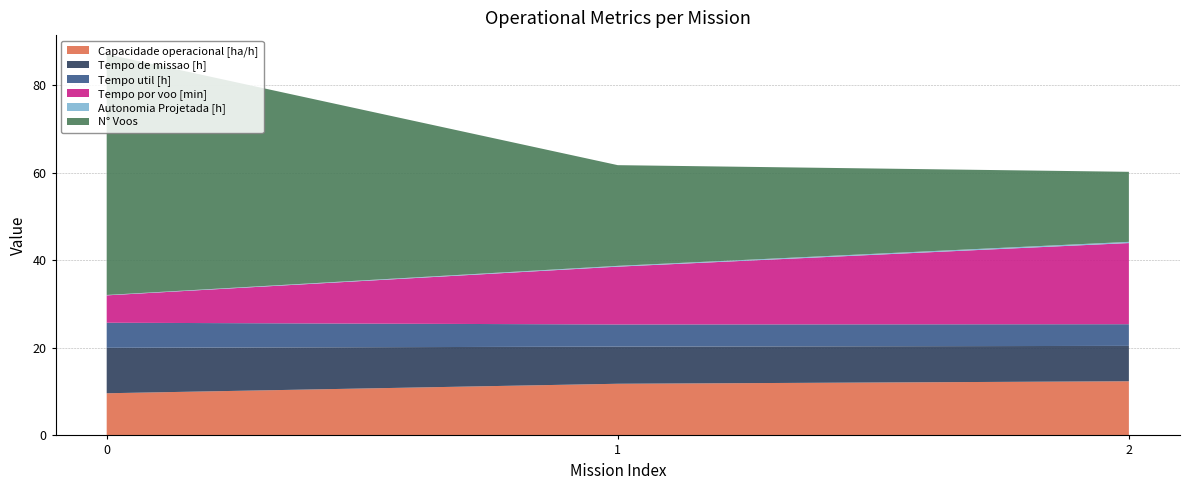

Reading left to right, list all the values displayed in this chart.

Capacidade operacional [ha/h]: 9.6	11.8	12.4
Tempo de missao [h]: 10.4	8.5	8.1
Tempo util [h]: 5.7	5.1	5.0
Tempo por voo [min]: 6.2	13.2	18.5
Autonomia Projetada [h]: 0.1	0.2	0.3
N° Voos: 55.0	23.0	16.0